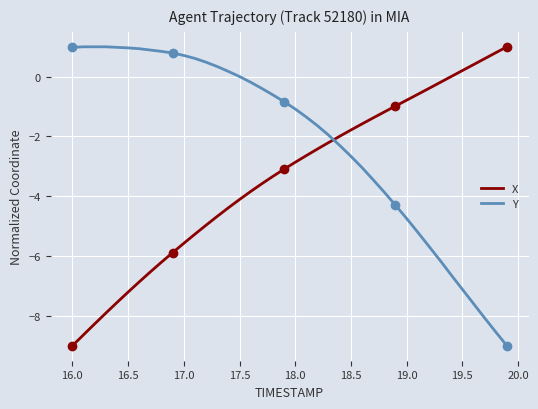

What is the lowest value of the Y series?

-9.0